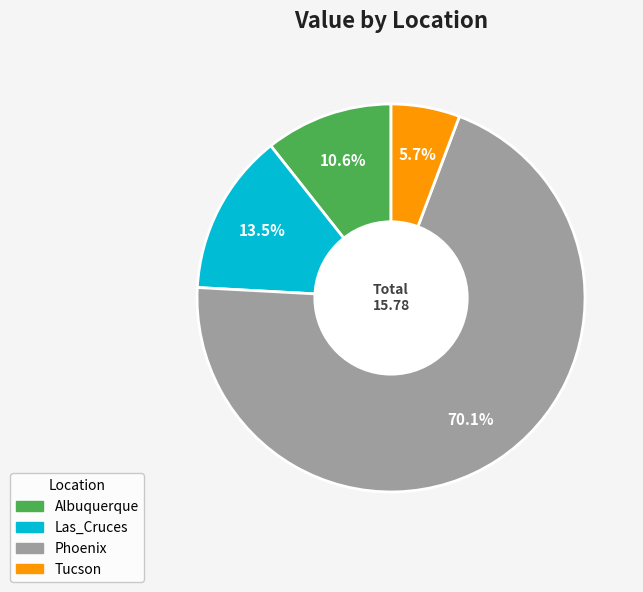

How many segments does this pie chart have?

4